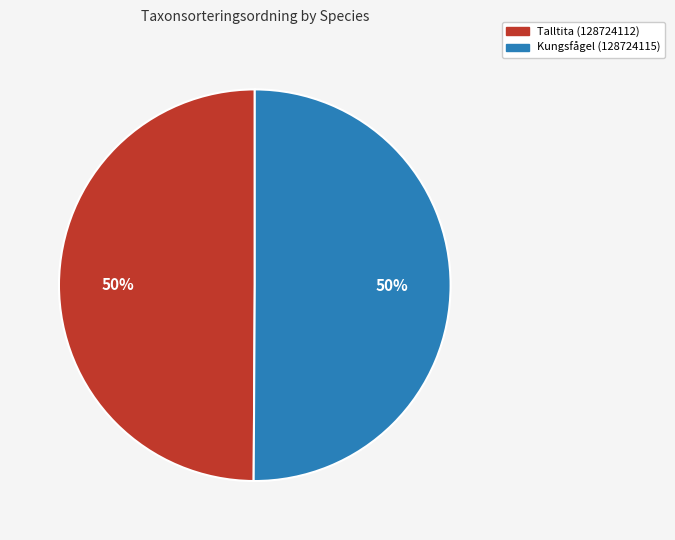

What is the ratio of the value at Talltita (128724112) to the value at Kungsfågel (128724115)?

1.0